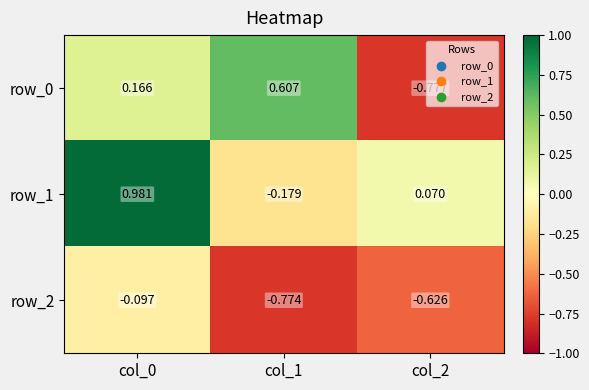

Is the value of row_2 at col_1 greater than the value of row_1 at col_2?

No